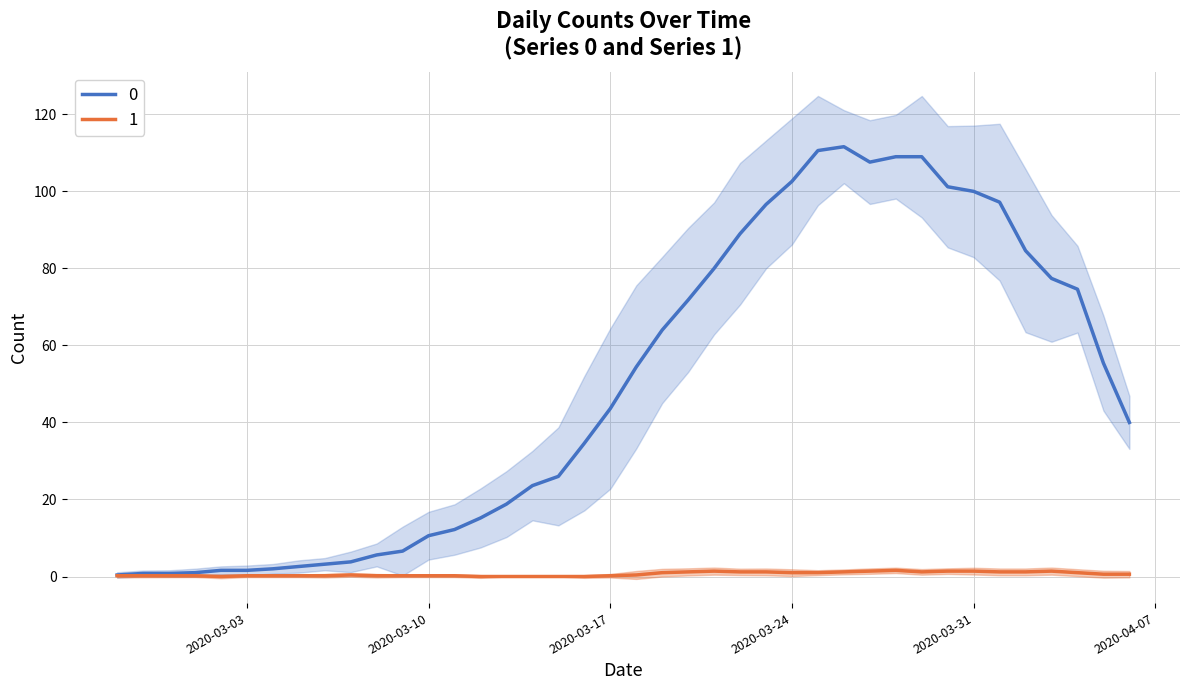

Rank the series at 2020-03-25 from highest to lowest value.

0, 1